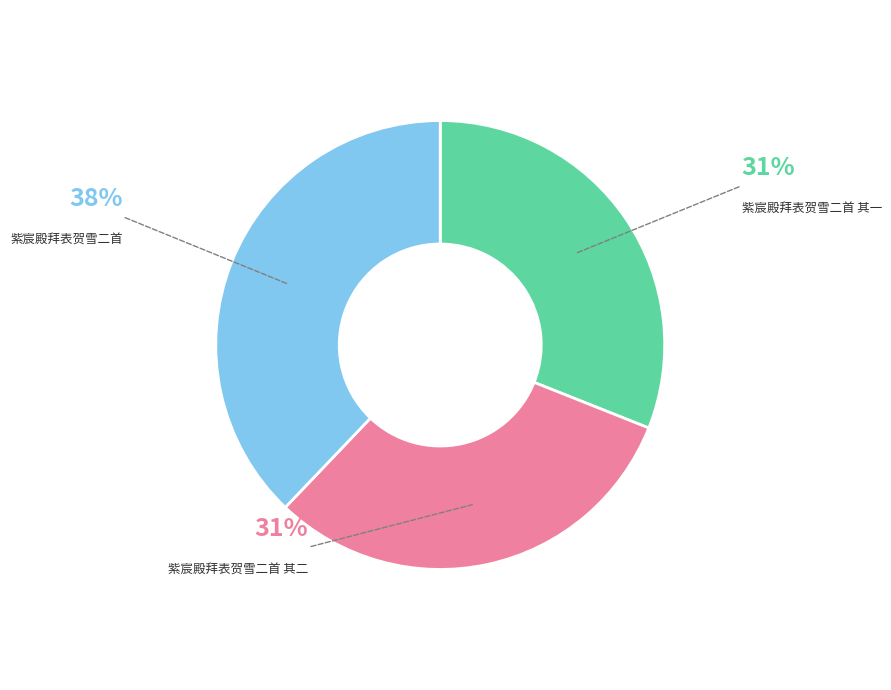

Is 紫宸殿拜表贺雪二首 the majority of the pie?

No